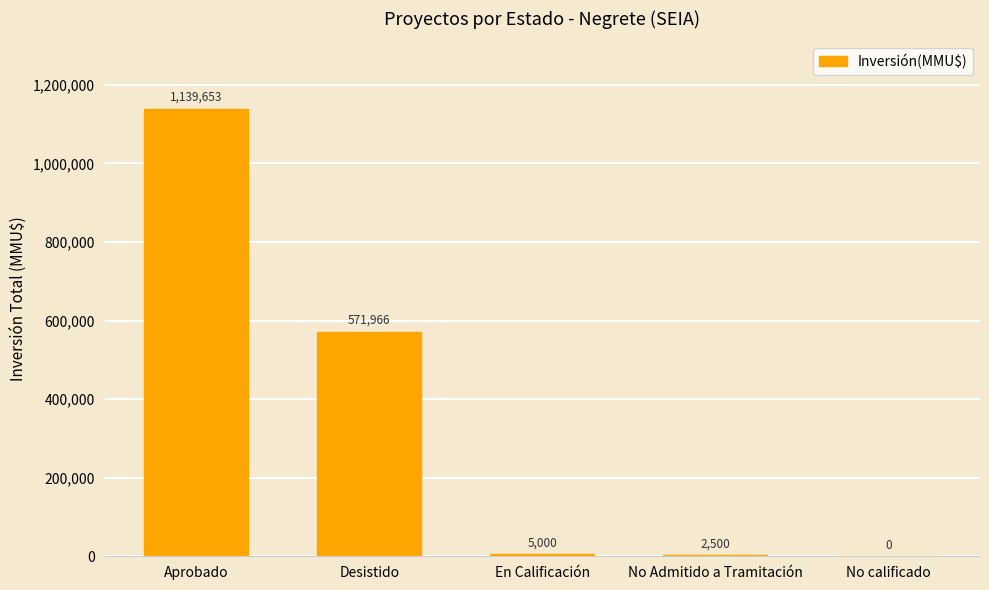

Where is the data nearest to the value 569826?

Desistido